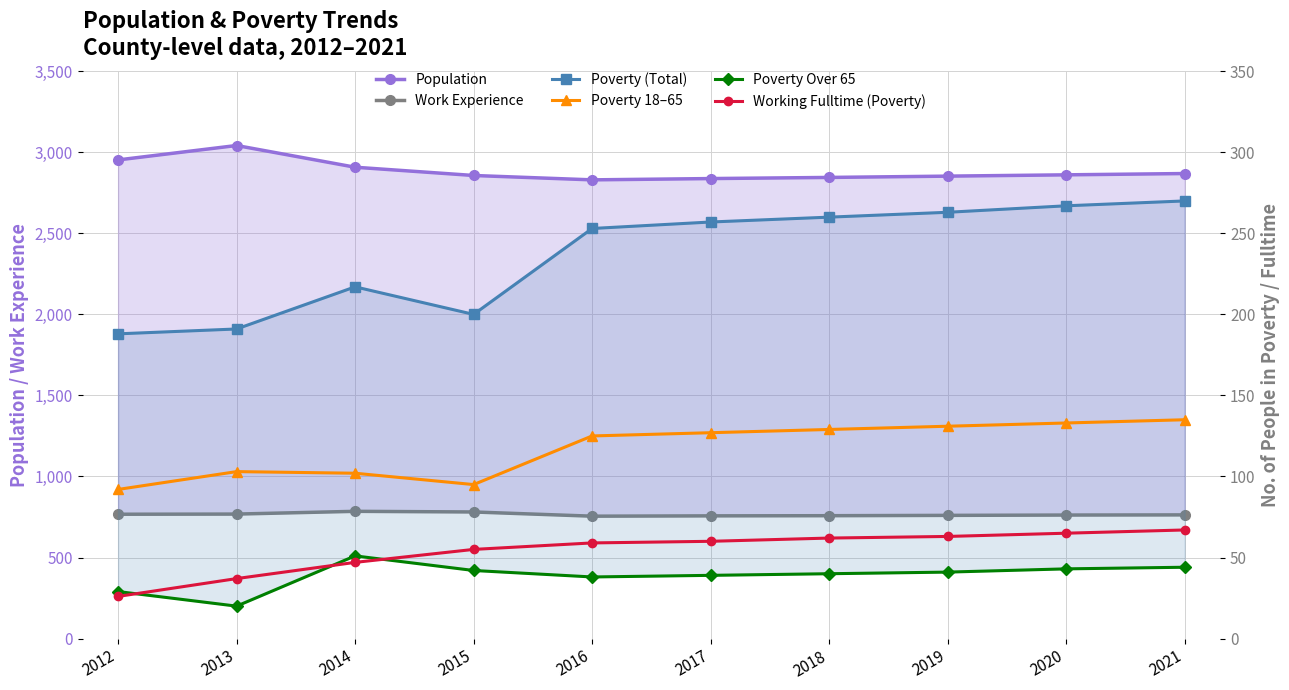

True or false: Population has a value of 2845 at 2018.

True